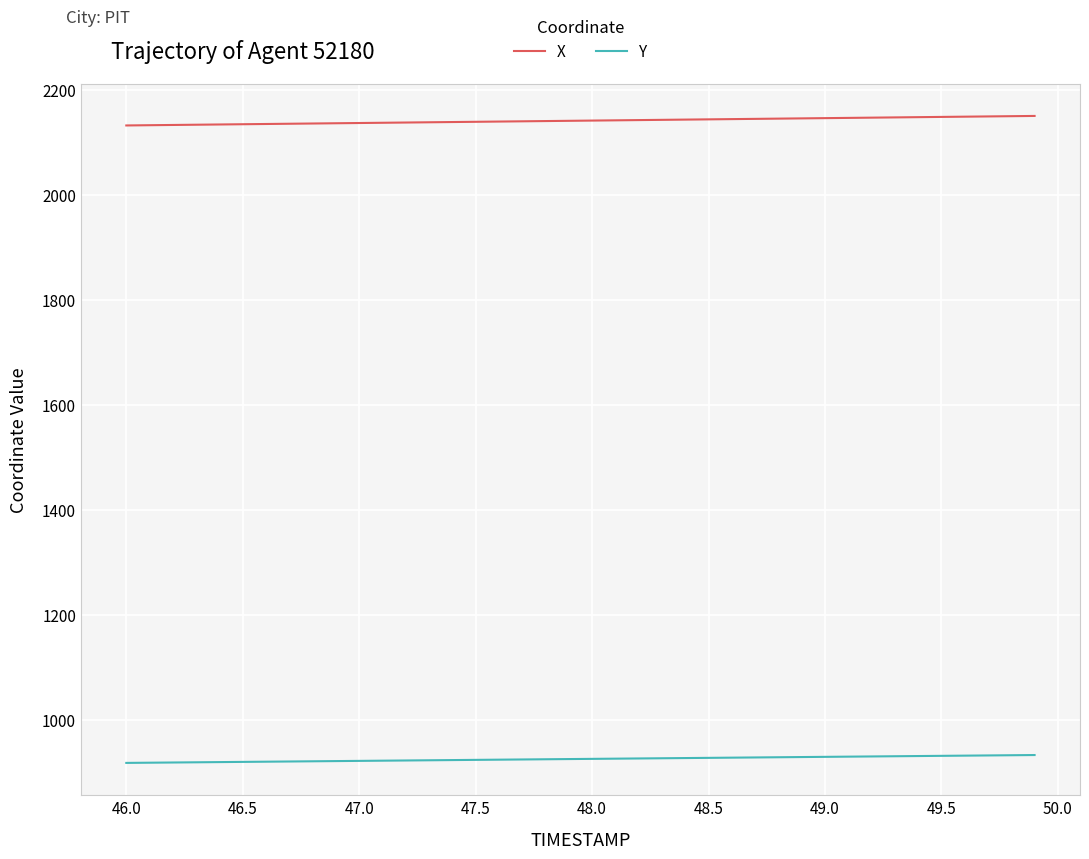

What is the difference between the second highest and minimum values in the Y series?

14.6